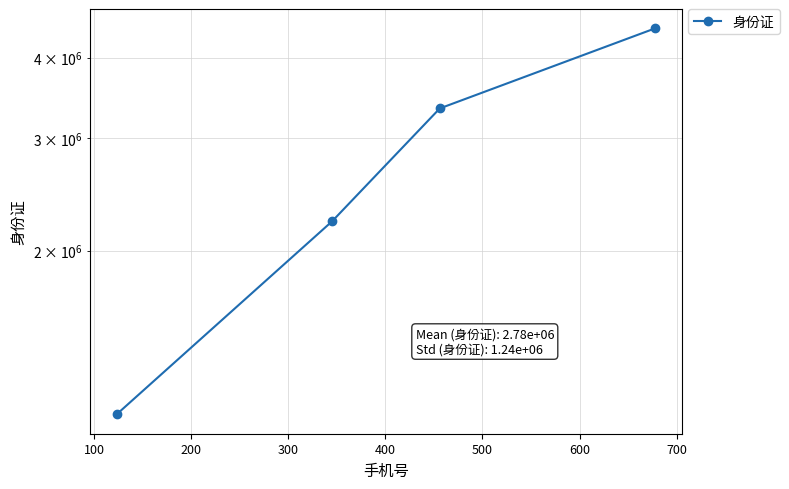

What is the difference between the maximum and minimum values?

3333333